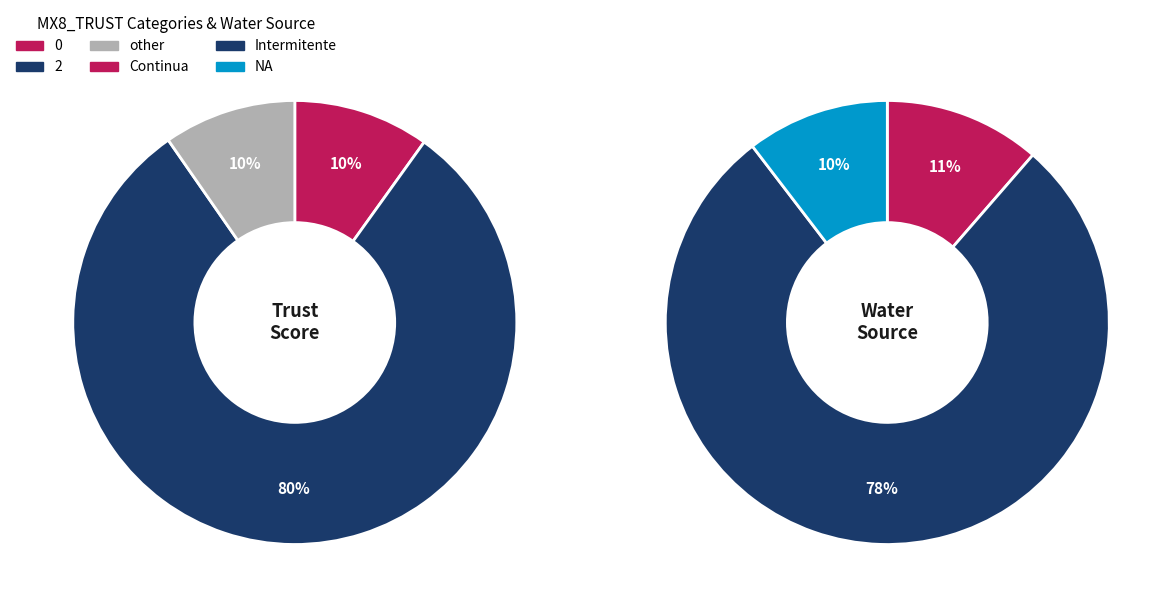

Rank the categories by value from highest to lowest.

2, 0, other